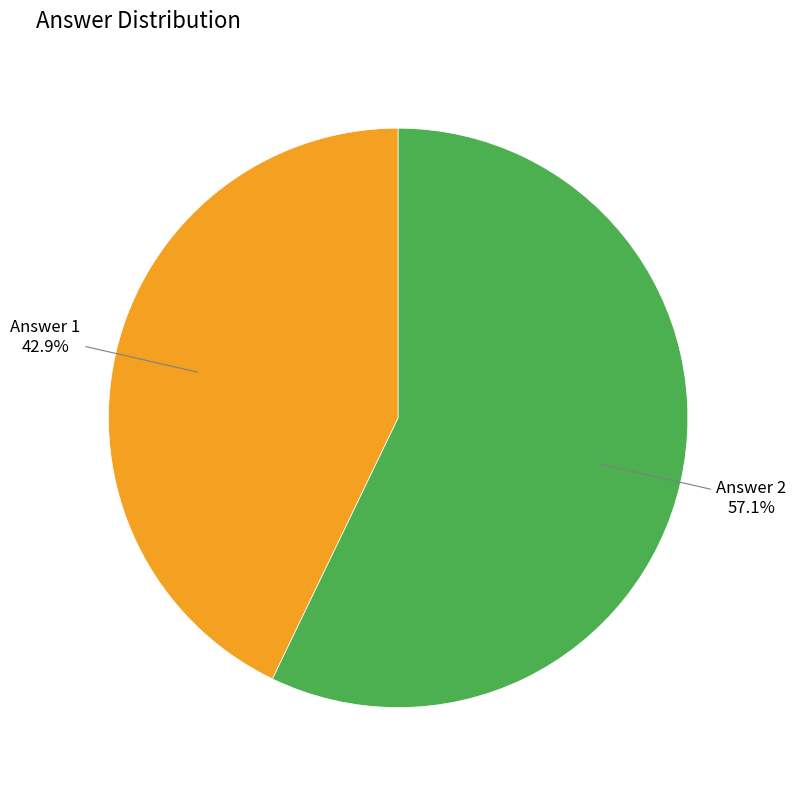

Is there a majority slice in this chart?

Yes